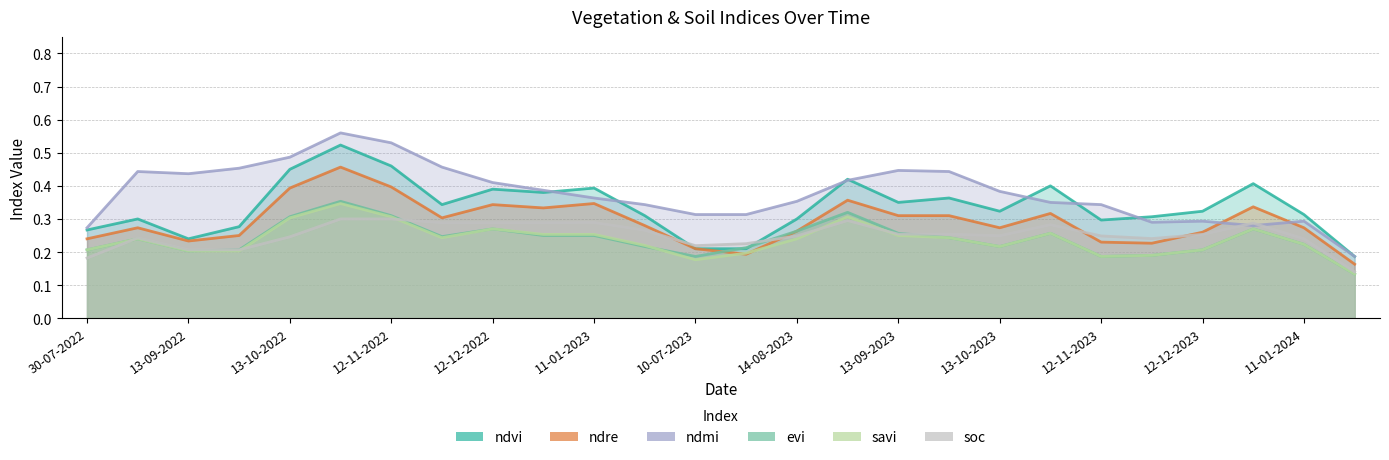

Which series changed the most between 10-07-2023 and 17?

ndvi